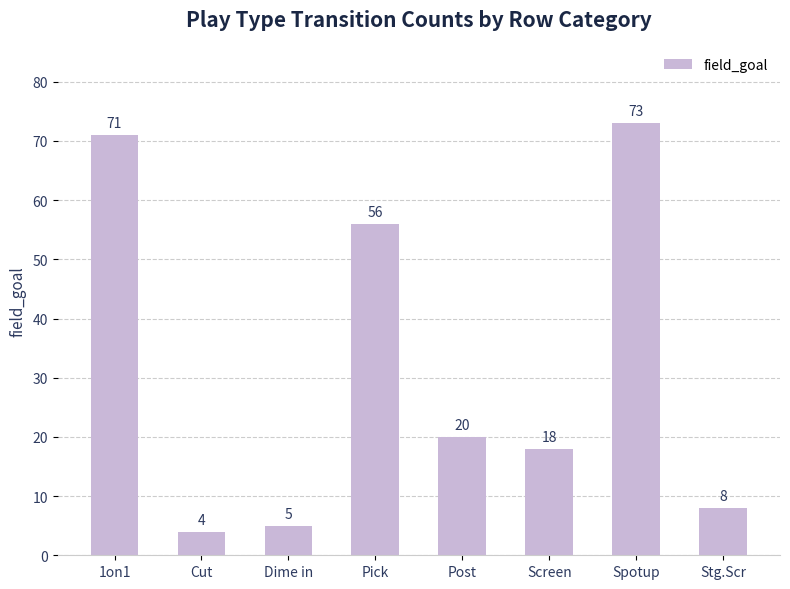

Between Stg.Scr and Screen, which is larger?

Screen